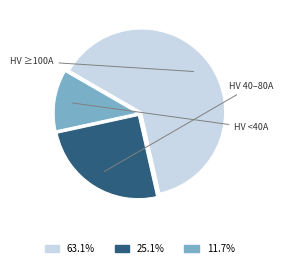

Approximately how many times larger is the value at 63.1% compared to 11.7%?

5.4